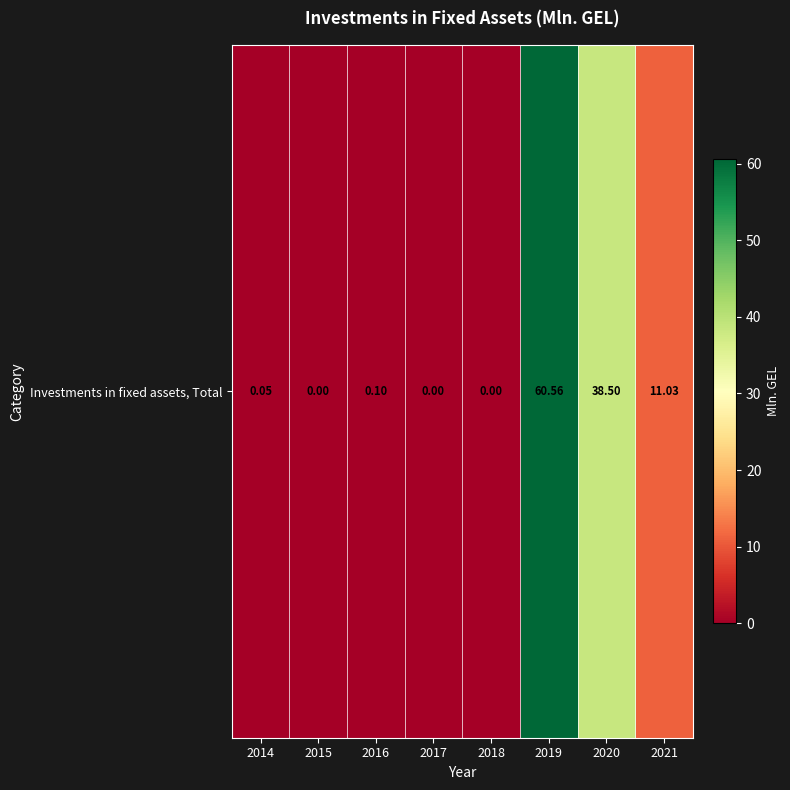

How many distinct data groups are displayed?

1